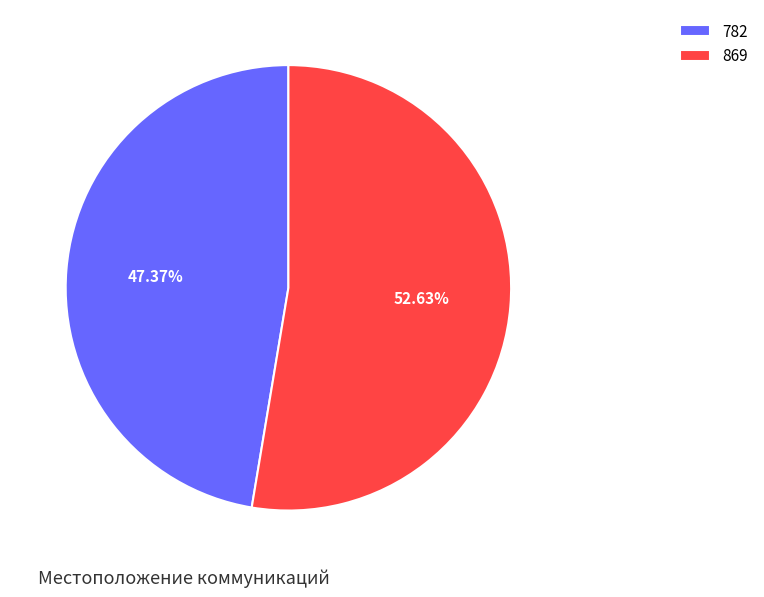

Approximately how many times larger is the value at 782 compared to 869?

0.9